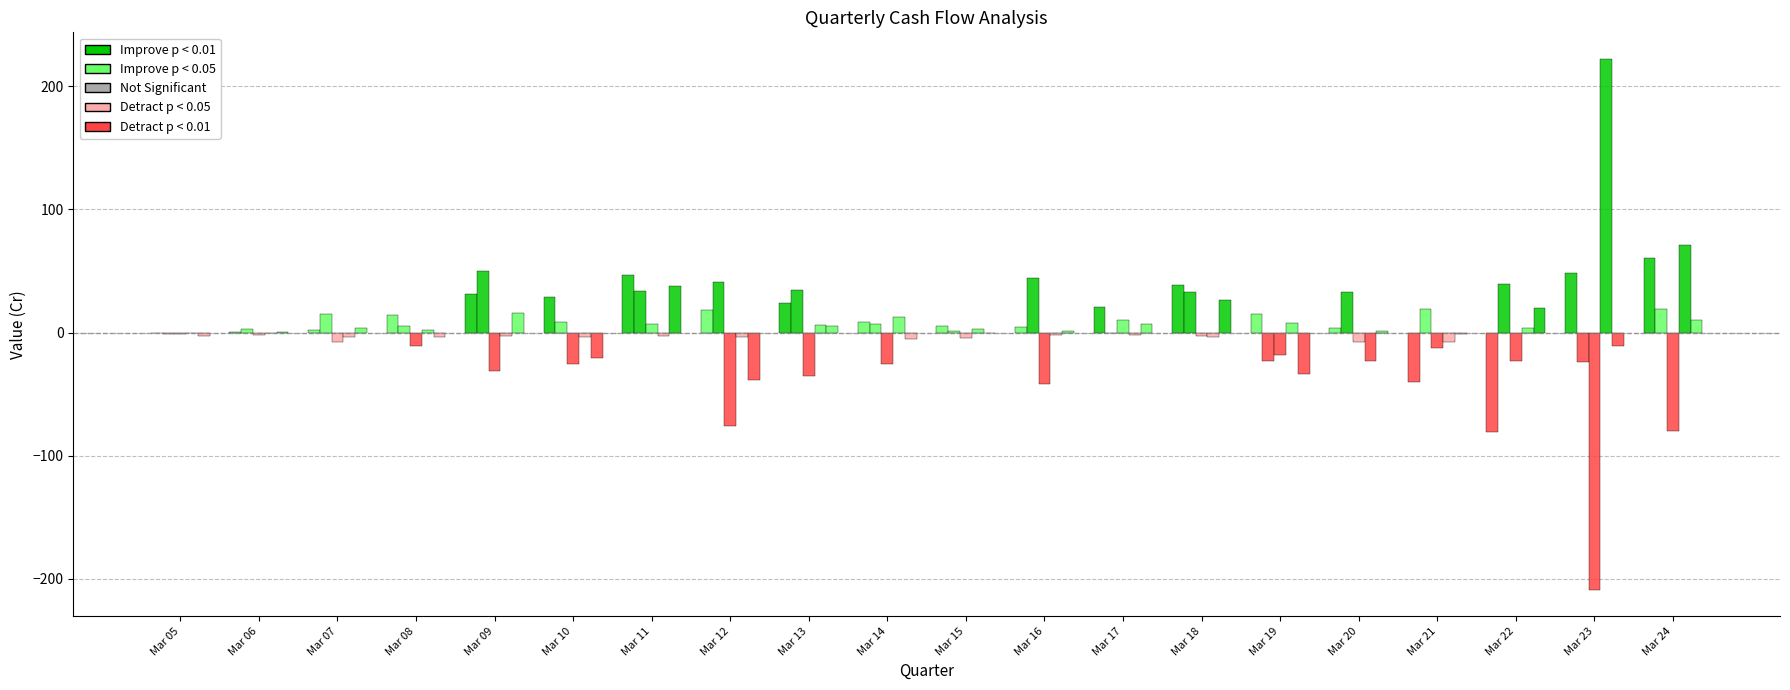

How many distinct data groups are displayed?

5